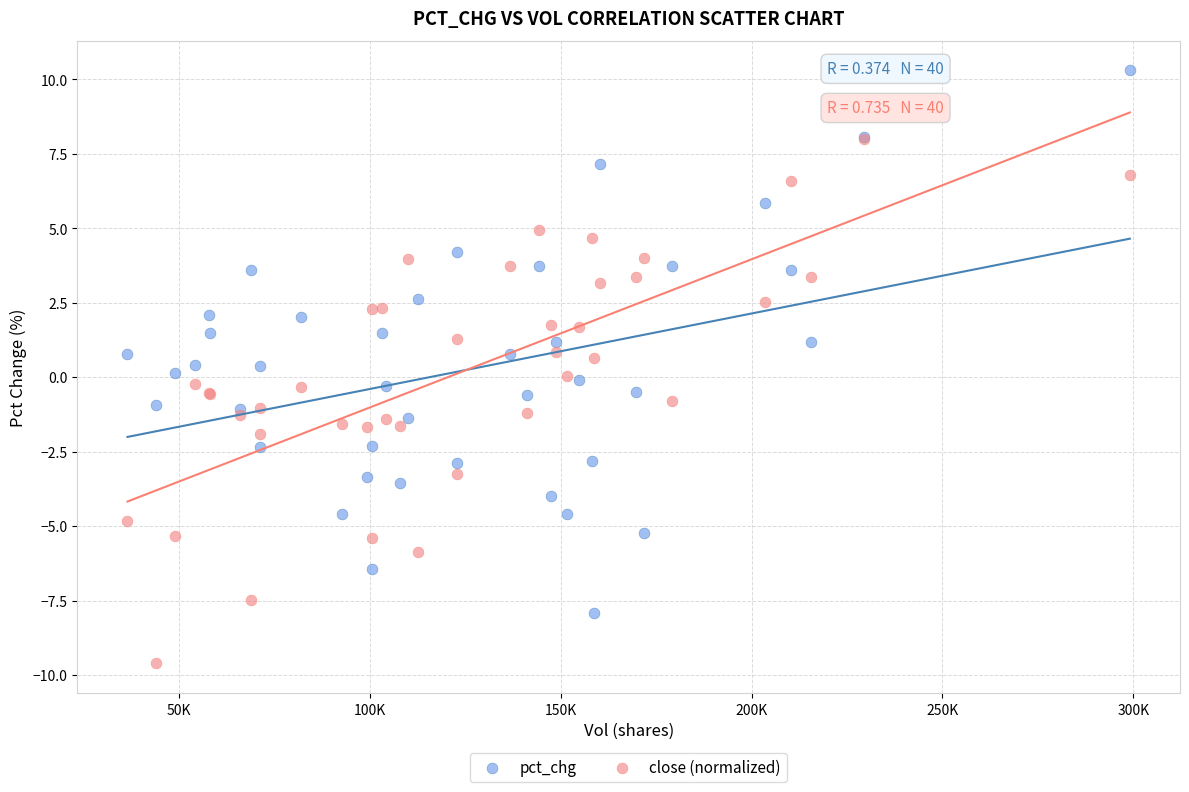

What are all the series names shown in the legend?

pct_chg, close (normalized)